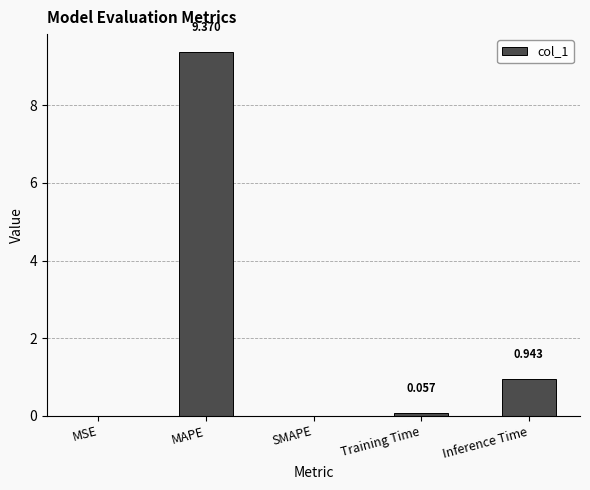

How many positive values are there?

4